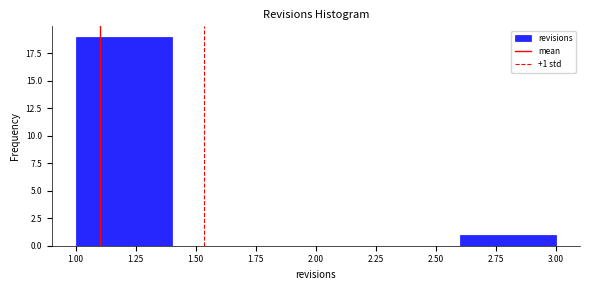

Which range on the x-axis has the tallest bar?

1.0 to 1.4